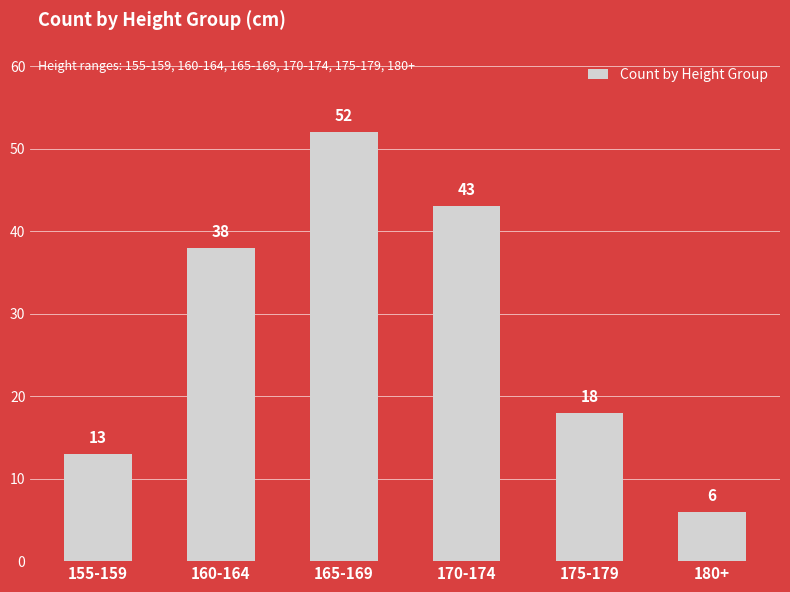

What is the difference between the maximum and minimum values?

46